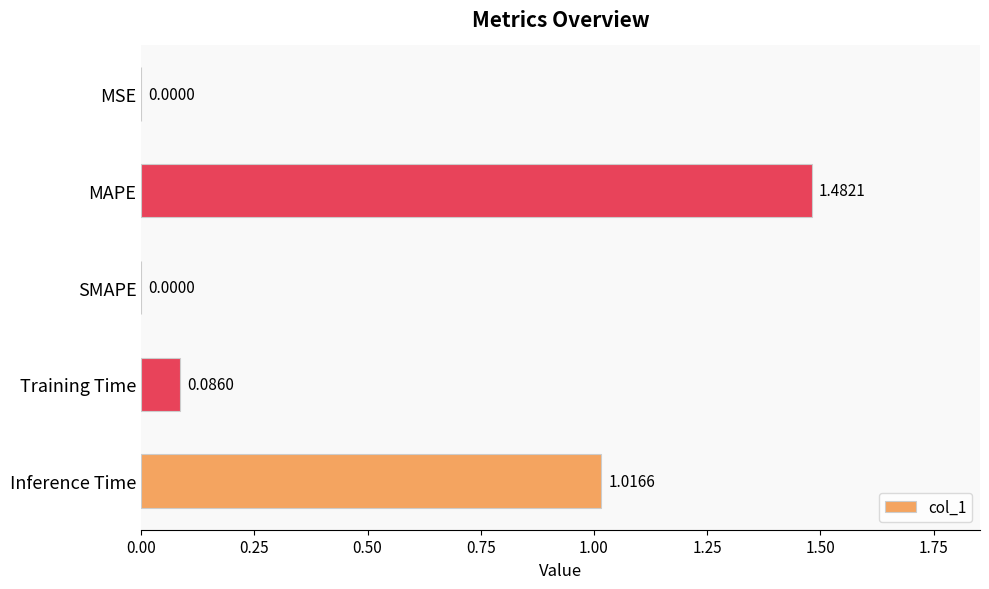

What is the change in value from MSE to MAPE?

+1.5